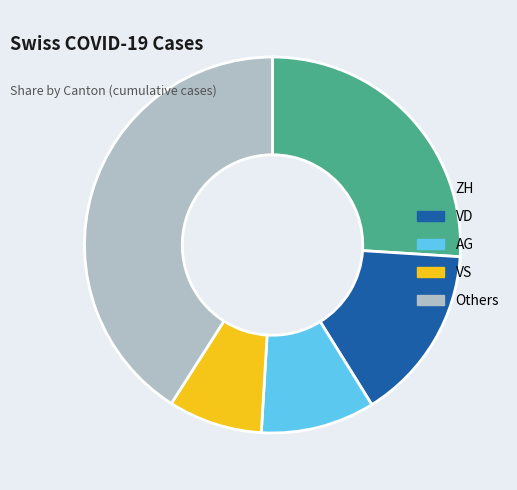

What is the largest slice in the pie chart?

Others